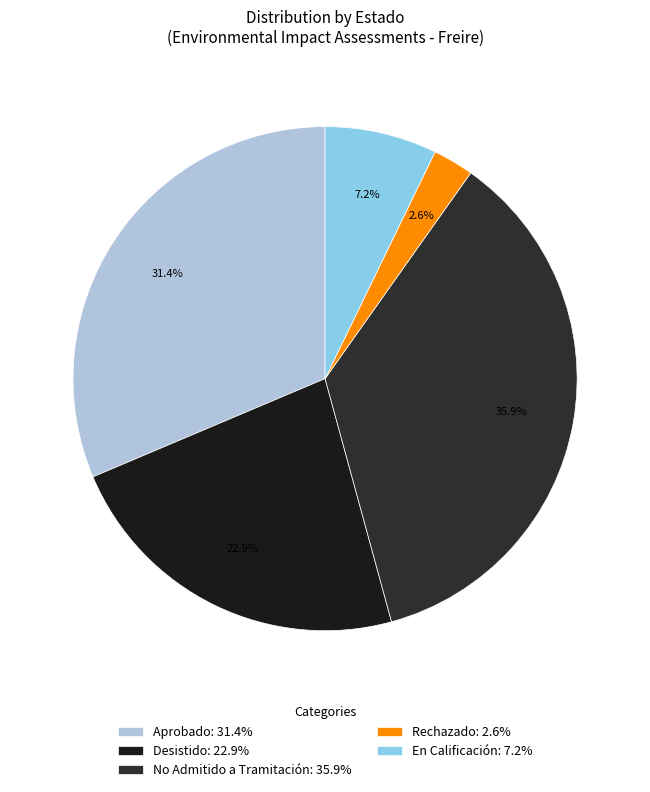

Does Aprobado account for over 50% of the chart?

No